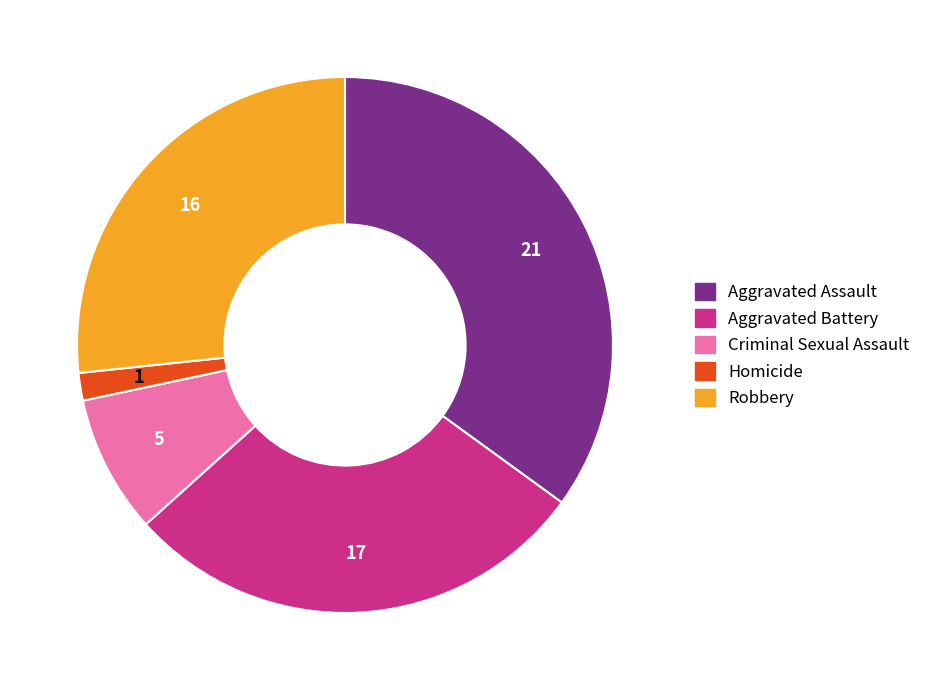

Is it true that Criminal Sexual Assault is 8% of the pie?

True